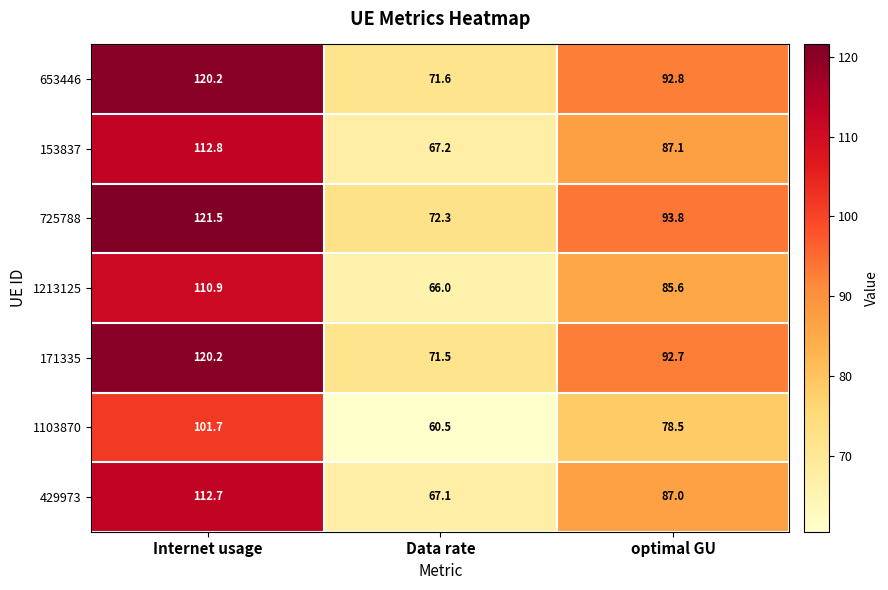

What is the average value of the 653446 series?

94.9